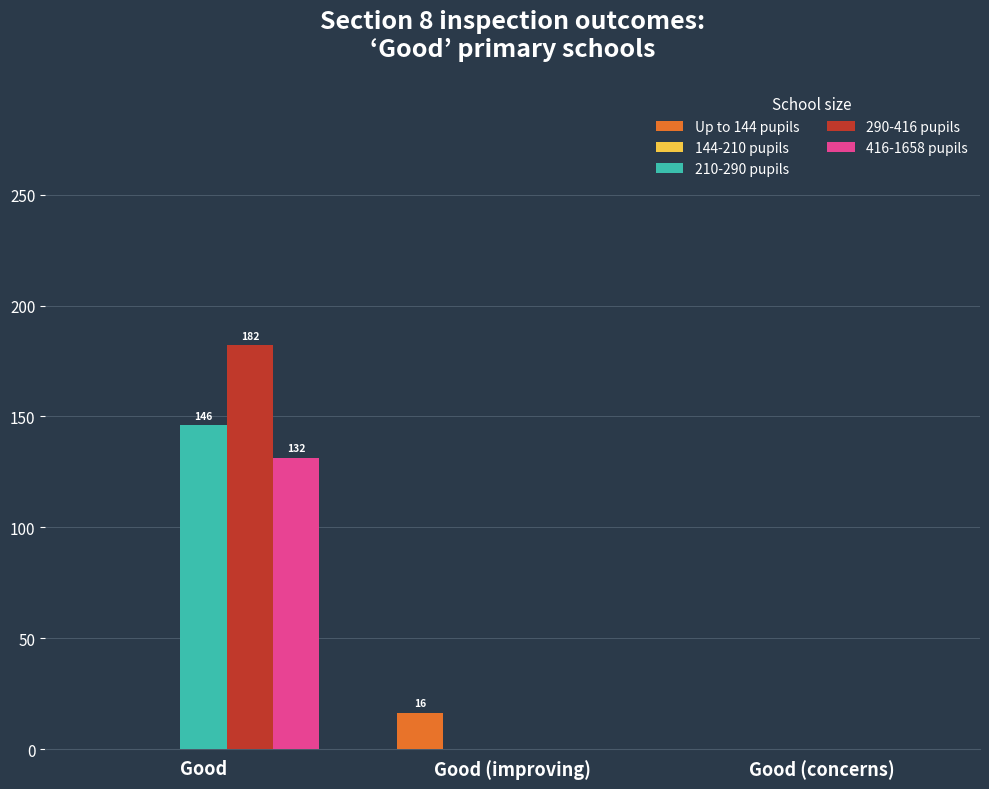

Which series has the largest total across all categories?

290-416 pupils